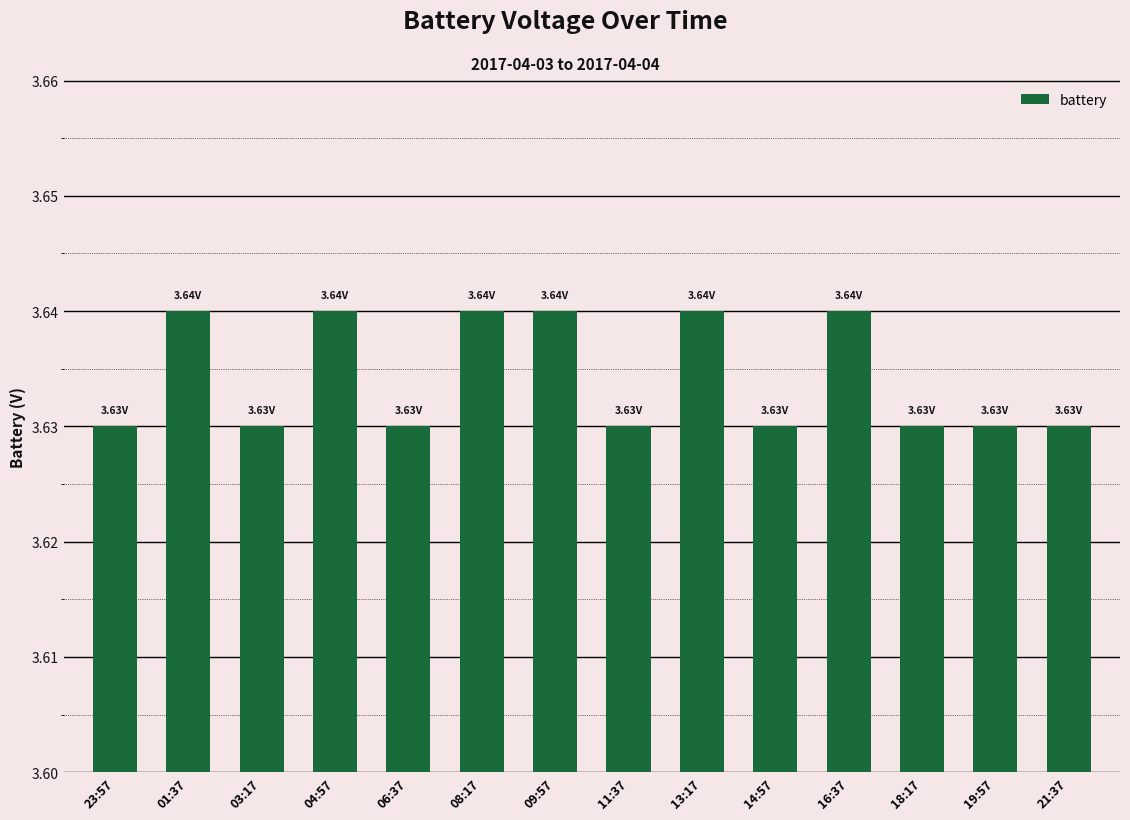

Count the values in the range 3 to 4.

14